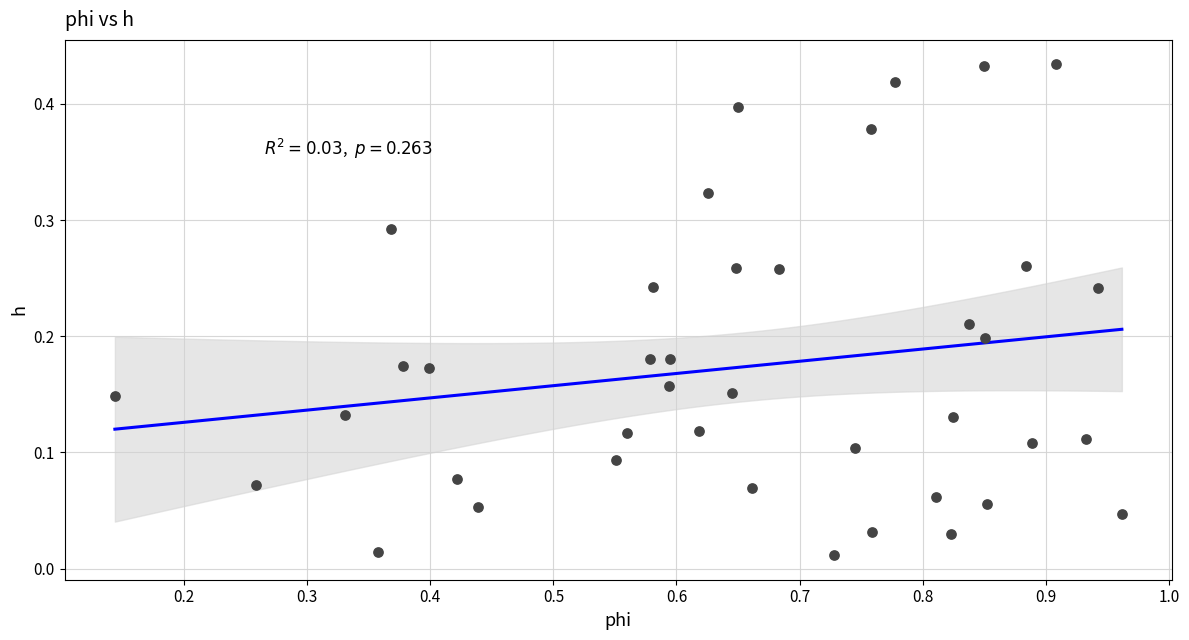

What is the range of X values (max minus min)?

0.8